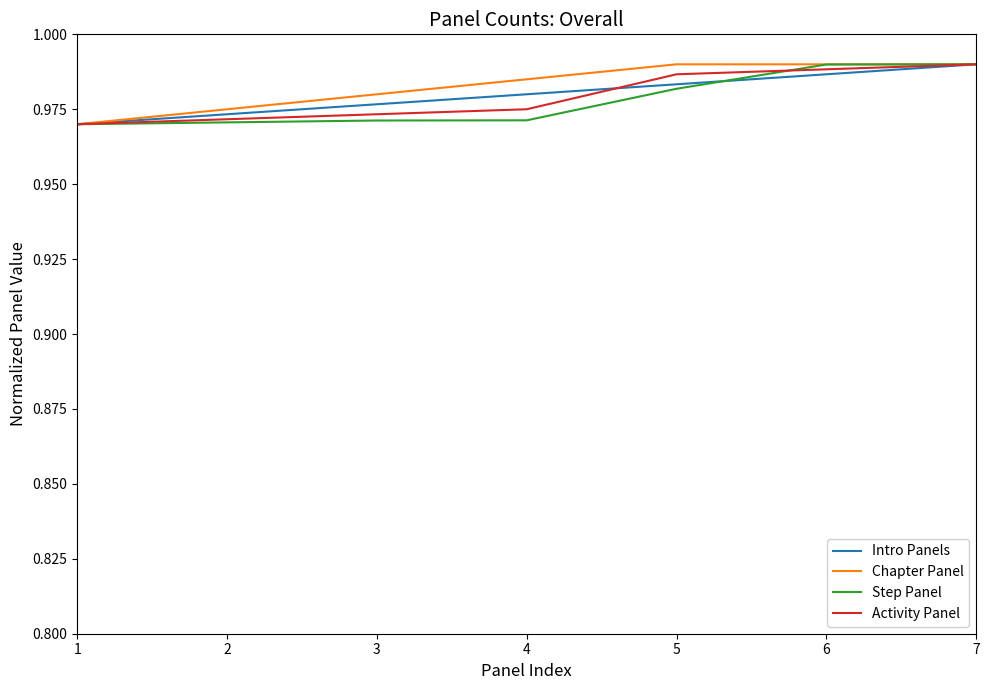

What are all the series names shown in the legend?

Intro Panels, Chapter Panel, Step Panel, Activity Panel